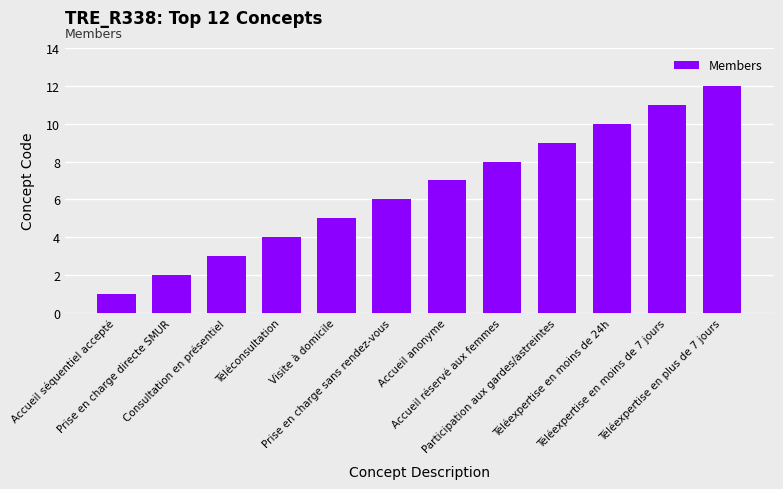

Is it true that the value at Téléexpertise en moins de 24h is 10?

True